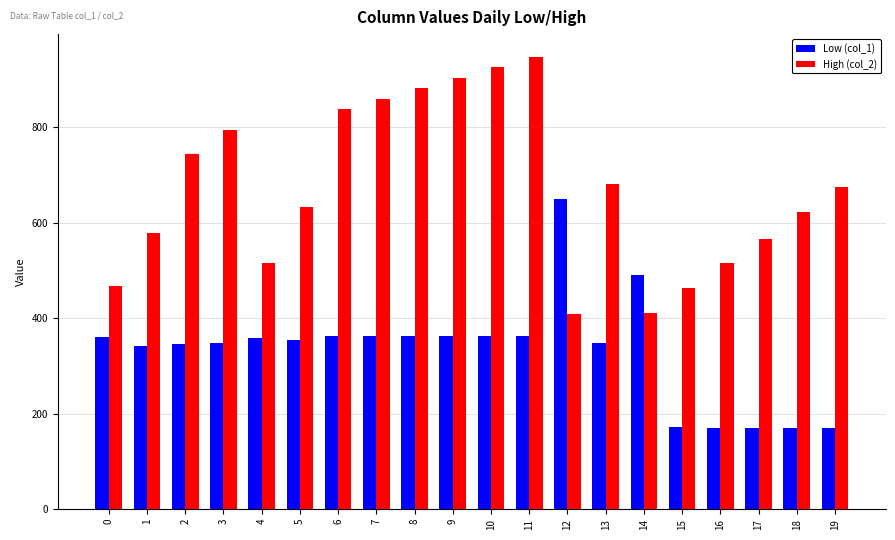

The value of High (col_2) at 11 is 948. True or false?

True